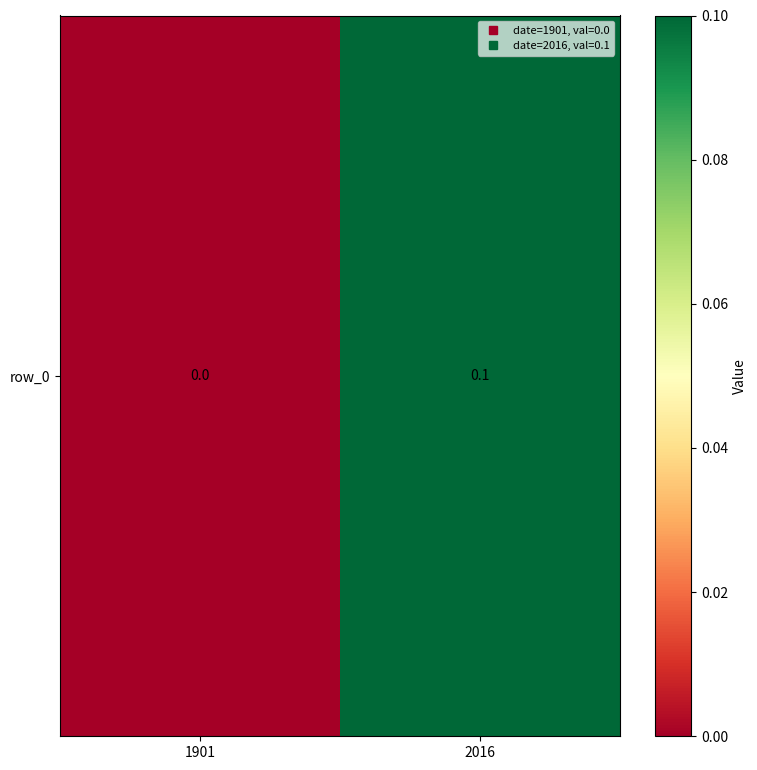

What is the difference between the values at 1901 and 2016?

0.1